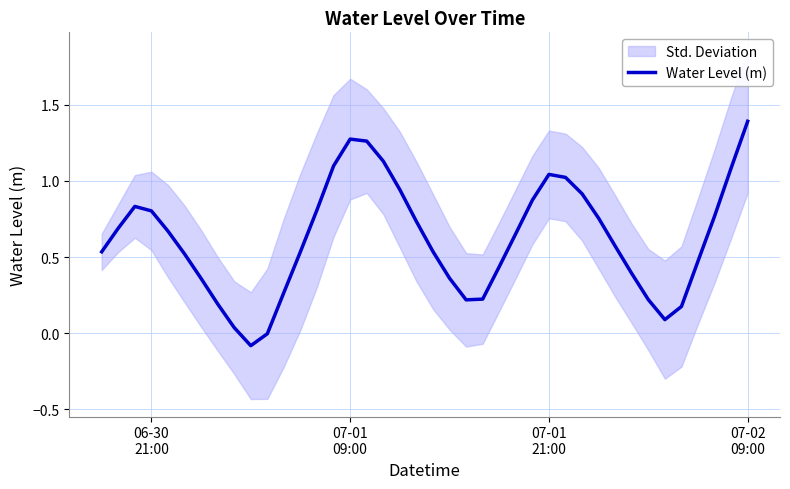

Does the chart have visible grid lines?

Yes